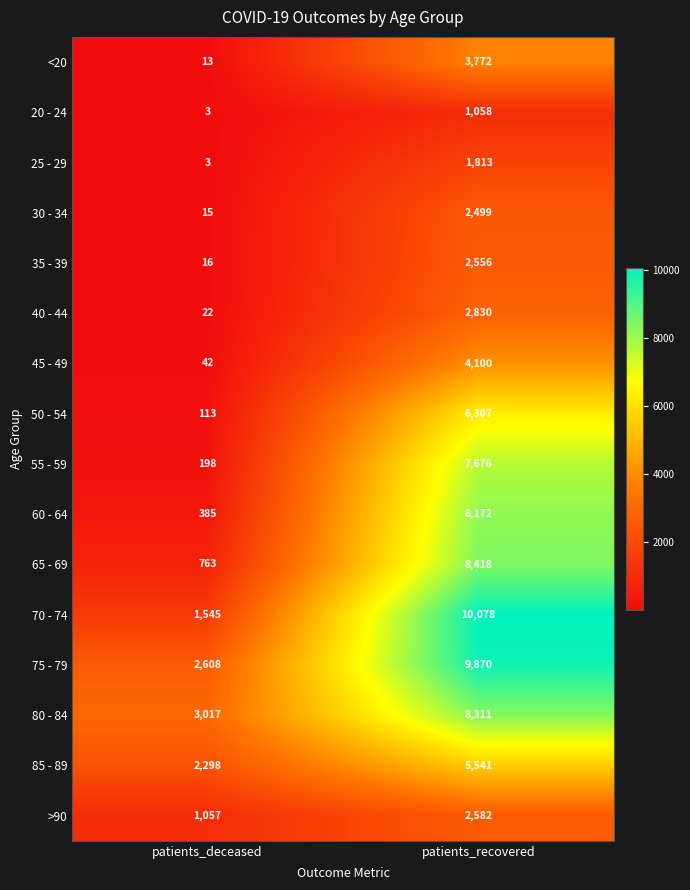

What is the spread (max minus min) of values at patients_recovered?

9020